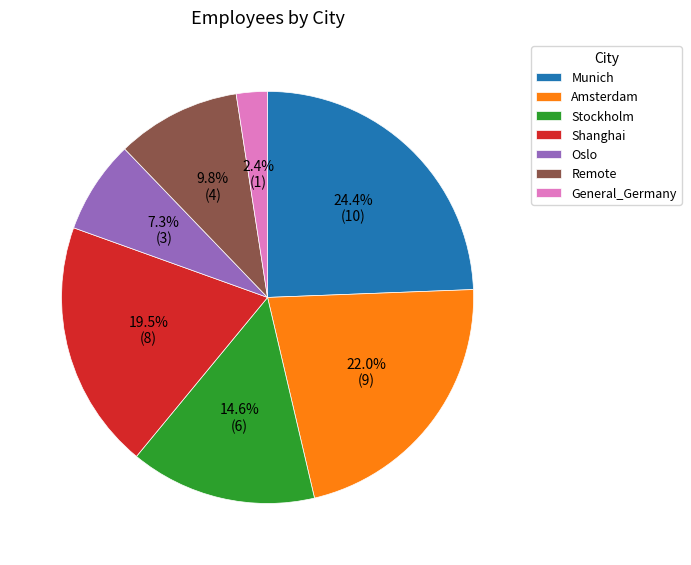

What is the largest slice in the pie chart?

Munich